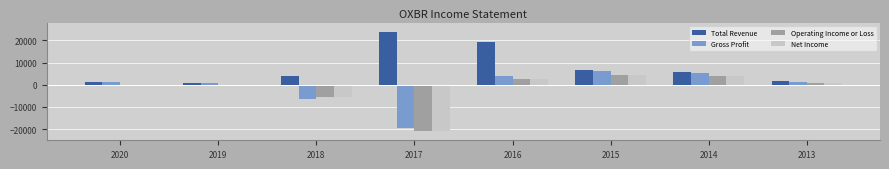

Which category has the highest value in the Gross Profit series?

2015